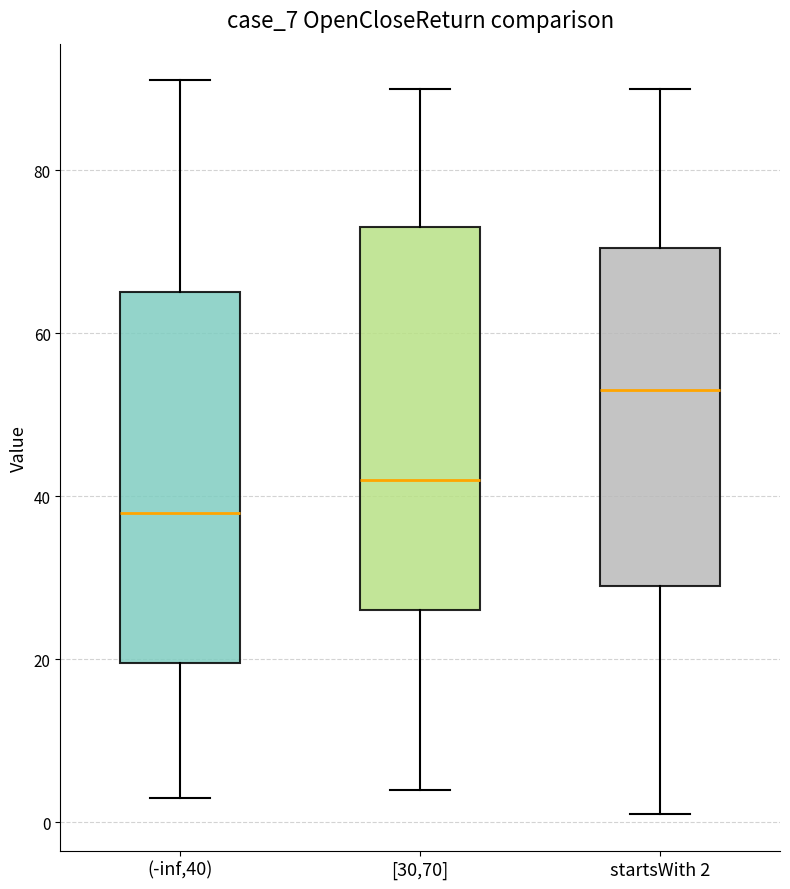

Which box has the highest median line?

startsWith 2